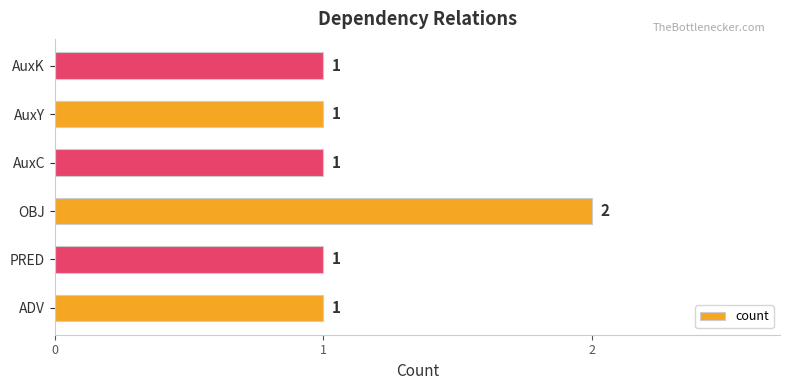

What is the ratio of the value at PRED to the value at OBJ?

0.5